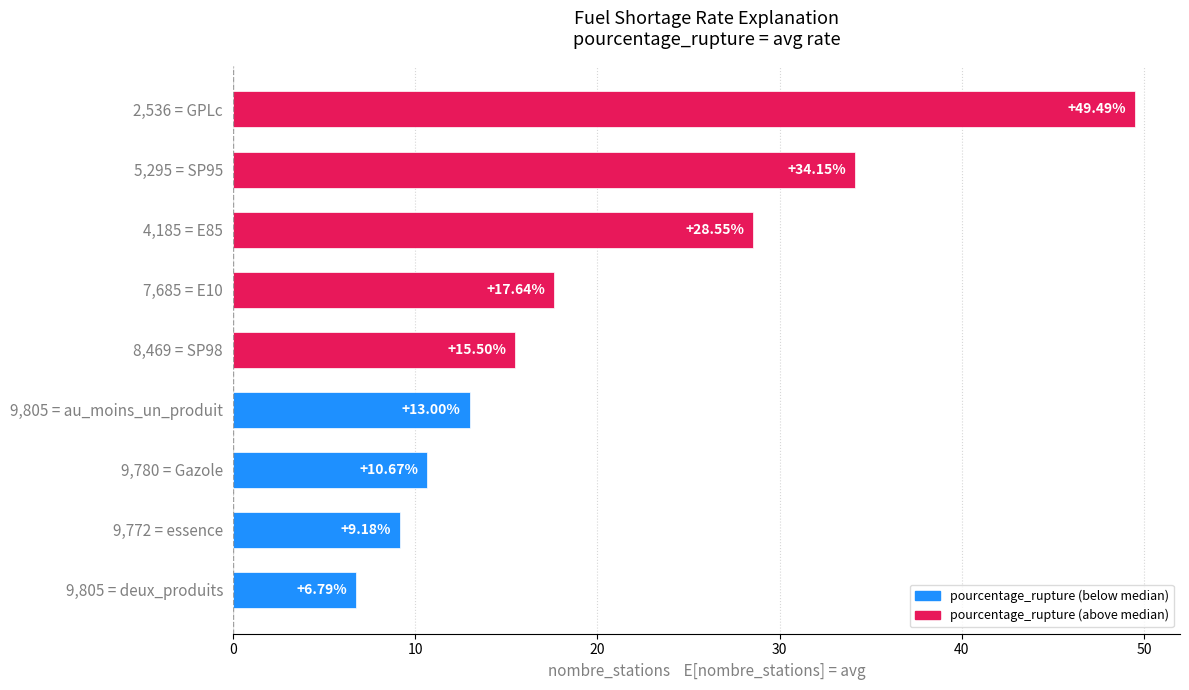

Does the chart contain stacked bars?

No